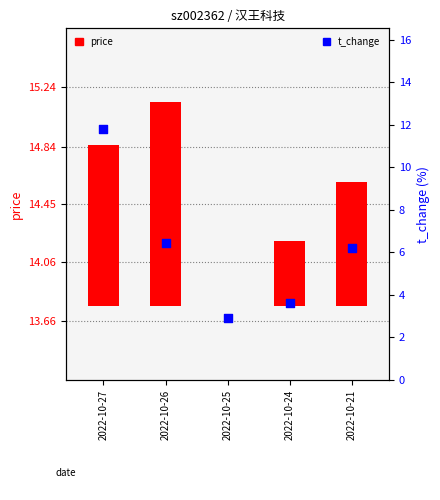

What are all the series names shown in the legend?

price, t_change